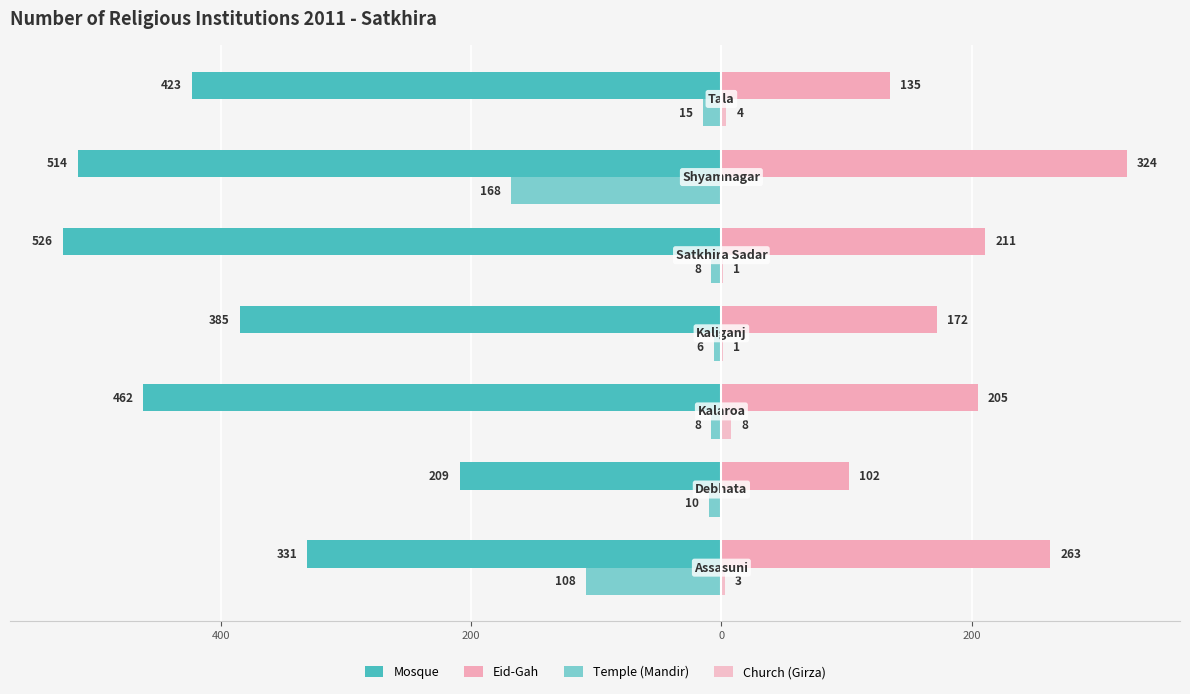

How many Eid-Gah values are between 135 and 263?

5